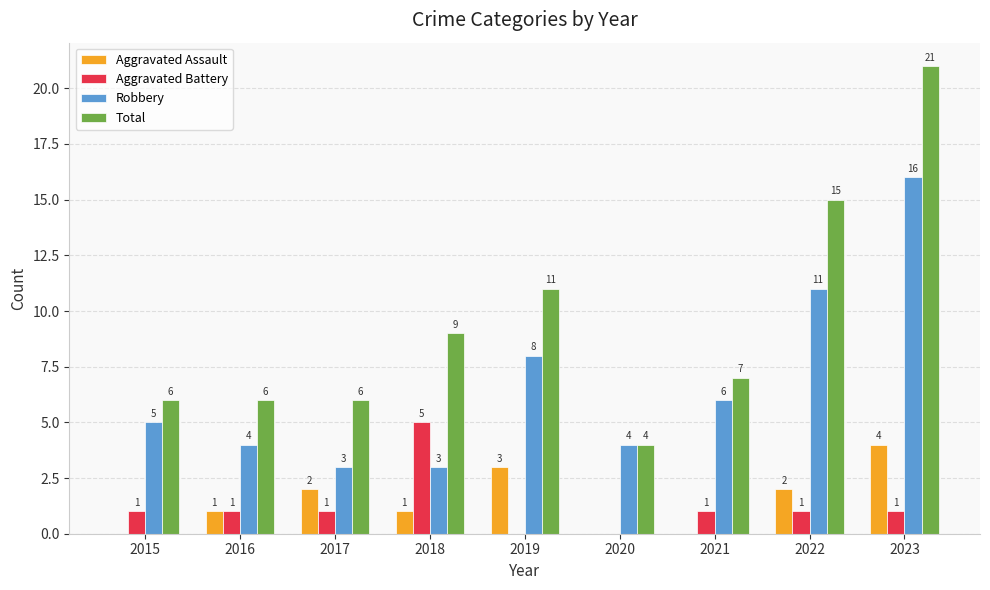

What is the greatest value displayed?

21